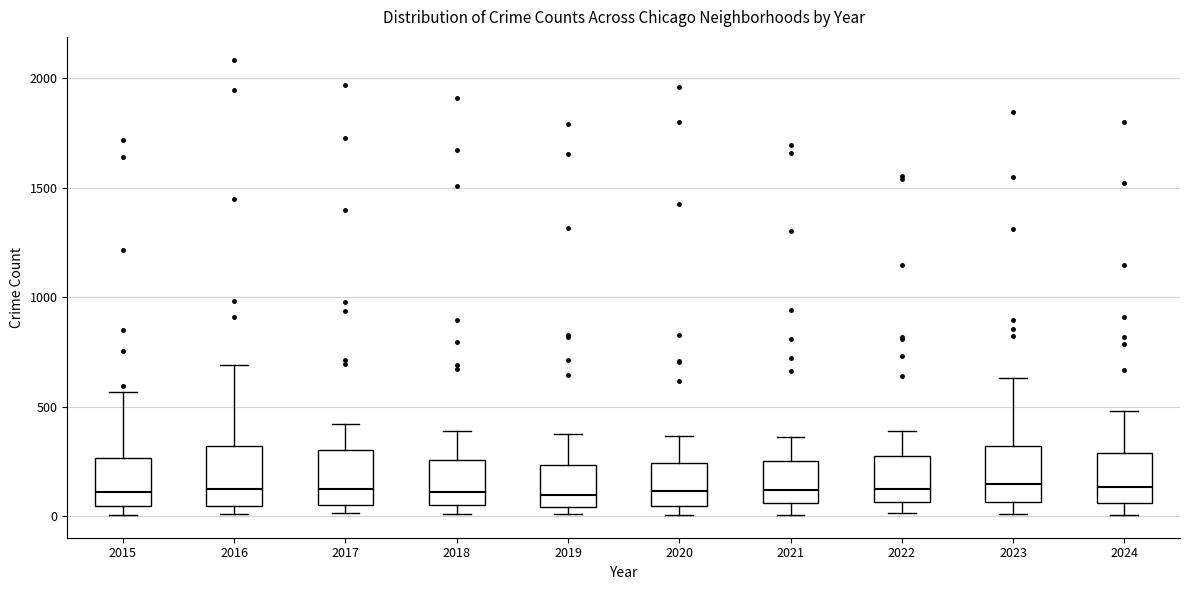

Reading left to right, transcribe this box plot: for each box, give where its median line is, the range the box spans, and where its two whiskers end, as read against the y-axis. The values are not printed on the chart, so give them approximately, as read against the axis.

2015: median 100, box 50 to 250, whiskers 0 to 550
2016: median 150, box 50 to 300, whiskers 0 to 700
2017: median 100, box 50 to 300, whiskers 0 to 400
2018: median 100, box 50 to 250, whiskers 0 to 400
2019: median 100, box 50 to 250, whiskers 0 to 400
2020: median 100, box 50 to 250, whiskers 0 to 350
2021: median 100, box 50 to 250, whiskers 0 to 350
2022: median 150, box 50 to 250, whiskers 0 to 400
2023: median 150, box 50 to 300, whiskers 0 to 650
2024: median 150, box 50 to 300, whiskers 0 to 500